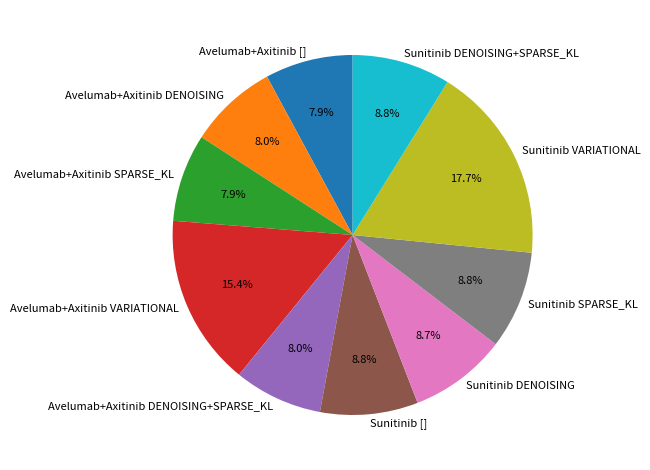

How many slices are in this pie chart?

10